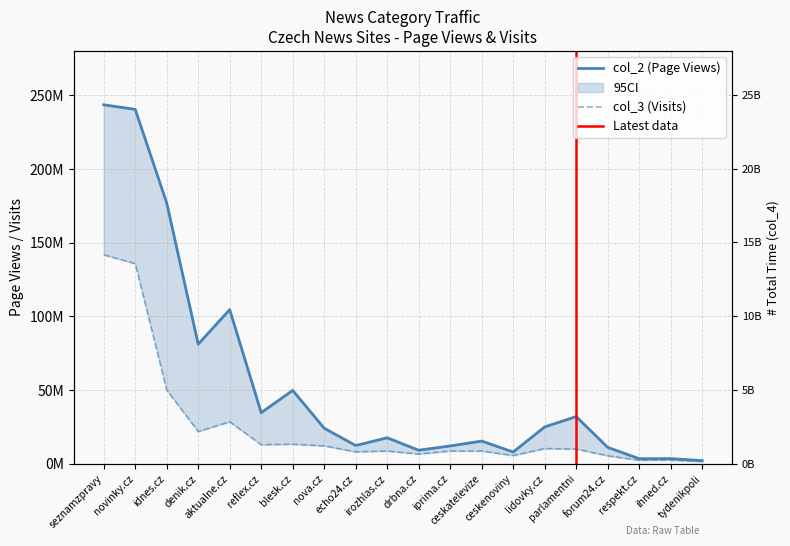

True or false: col_3 and col_4 cross at least once.

False